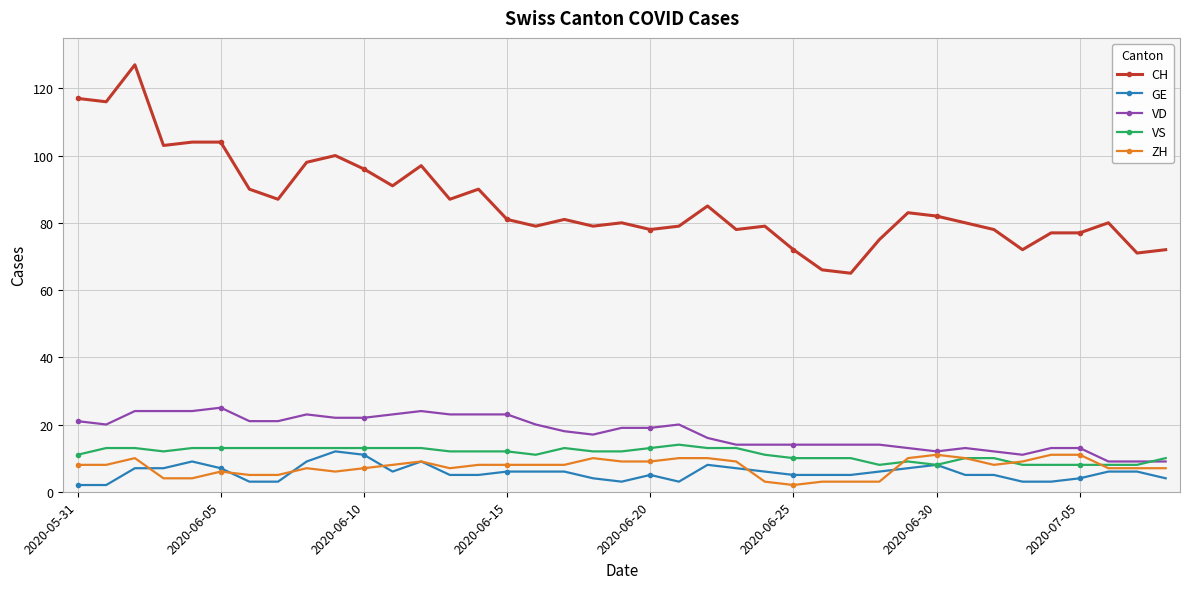

True or false: ZH has more than 0 interior local peaks.

True